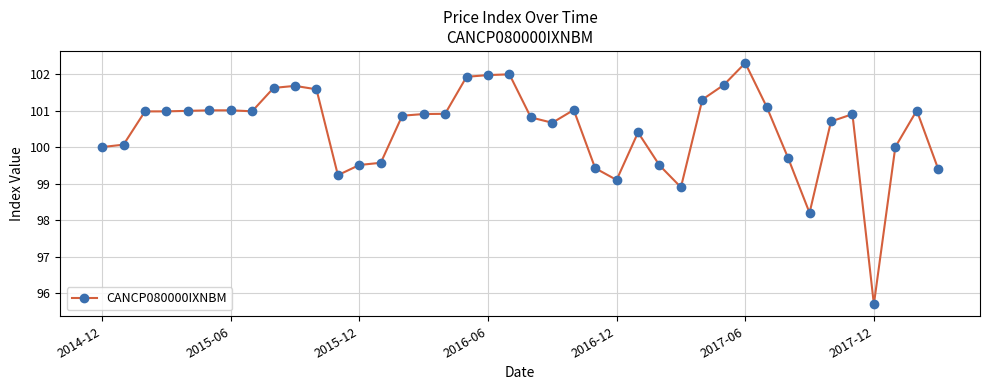

True or false: there are more than 1 points higher than both neighbors.

True